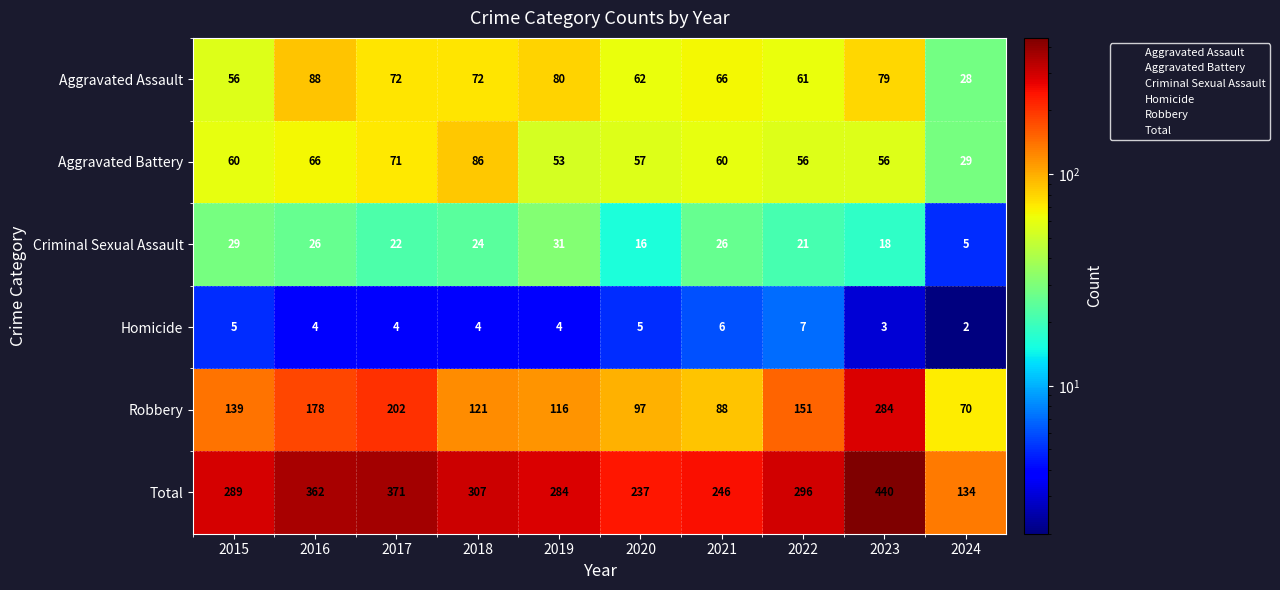

The value of Aggravated Assault at 2018 is 34. True or false?

False